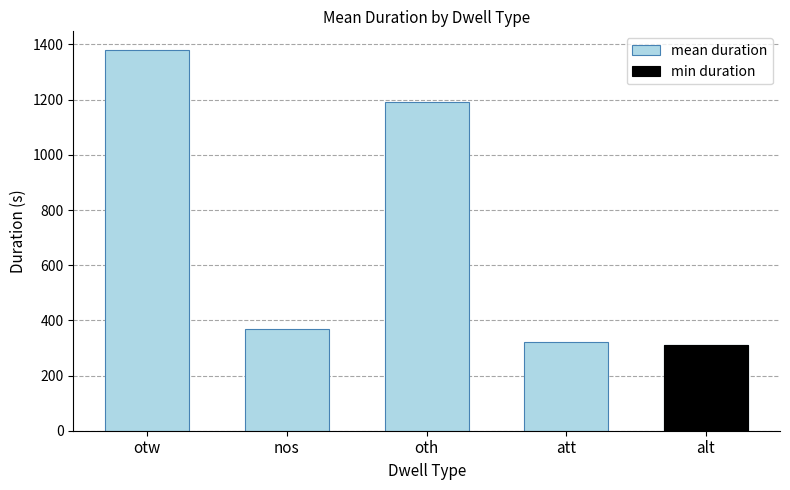

Are the bars horizontal?

No